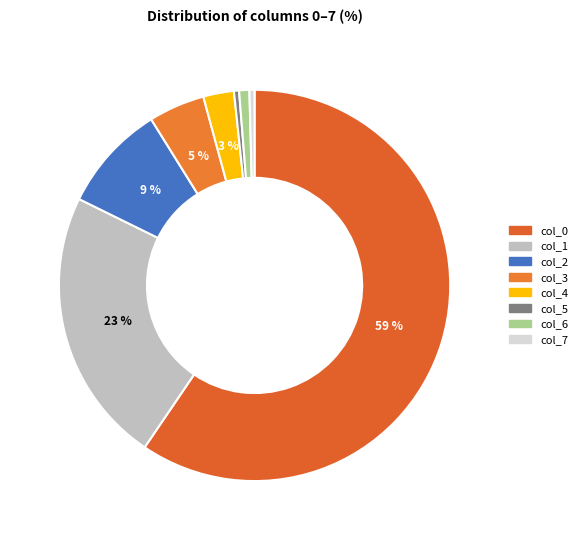

To the nearest percent, what is the average slice percentage?

12%